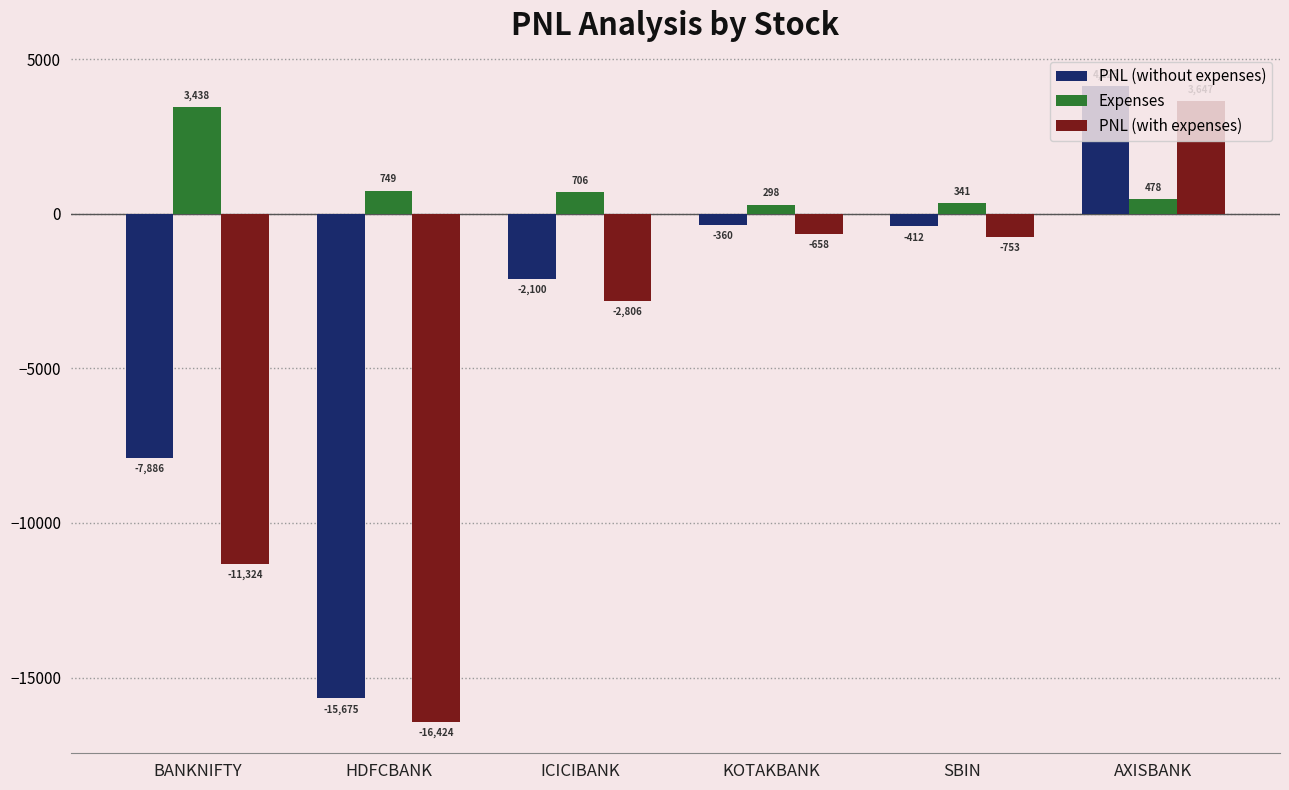

At which label is PNL (with expenses) closest to -6388?

ICICIBANK